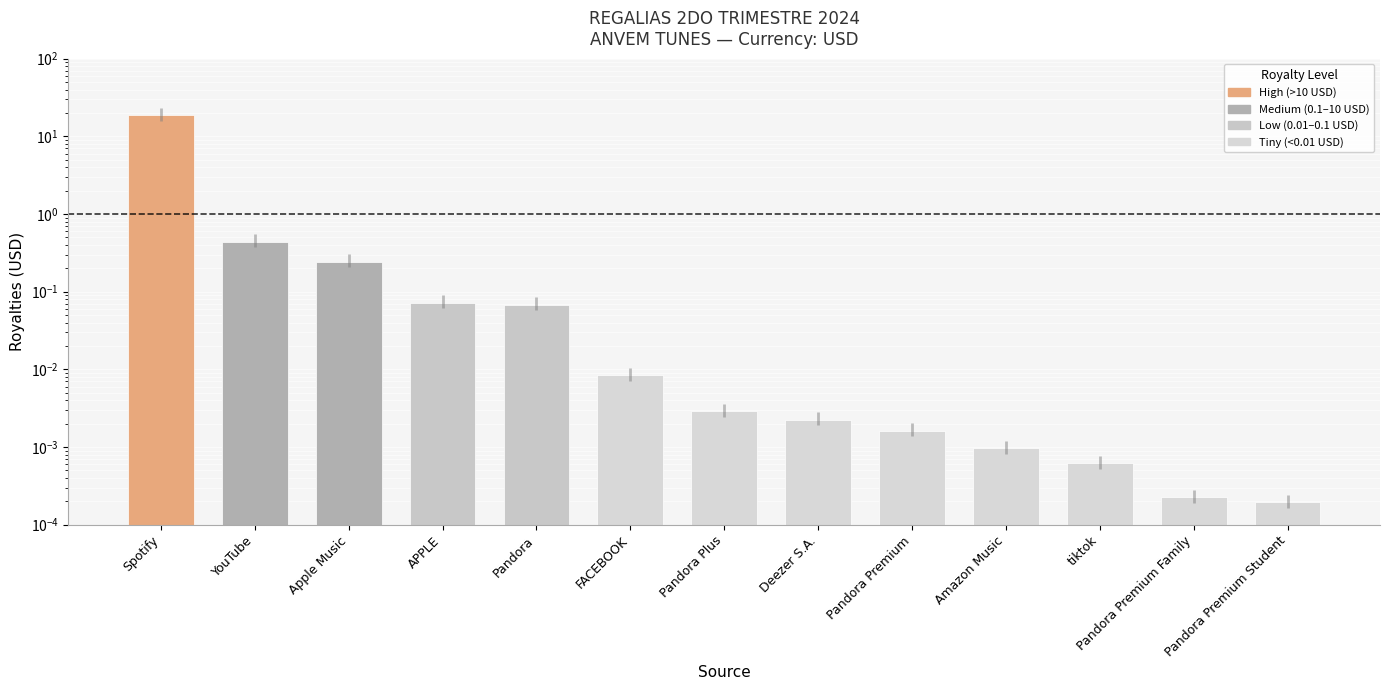

List the labels in order of value, smallest first.

Pandora Premium Student, Pandora Premium Family, tiktok, Amazon Music, Pandora Premium, Deezer S.A., Pandora Plus, FACEBOOK, Pandora, APPLE, Apple Music, YouTube, Spotify